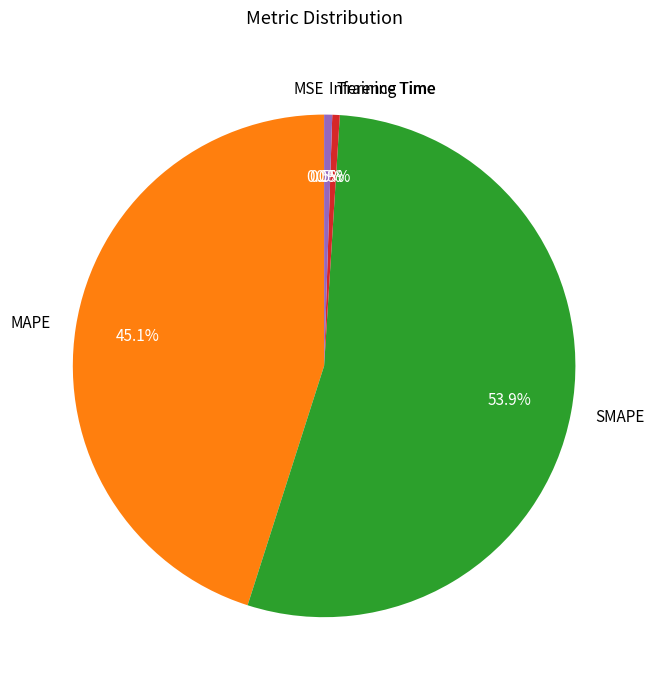

Which has a higher value, MAPE or Inference Time?

MAPE